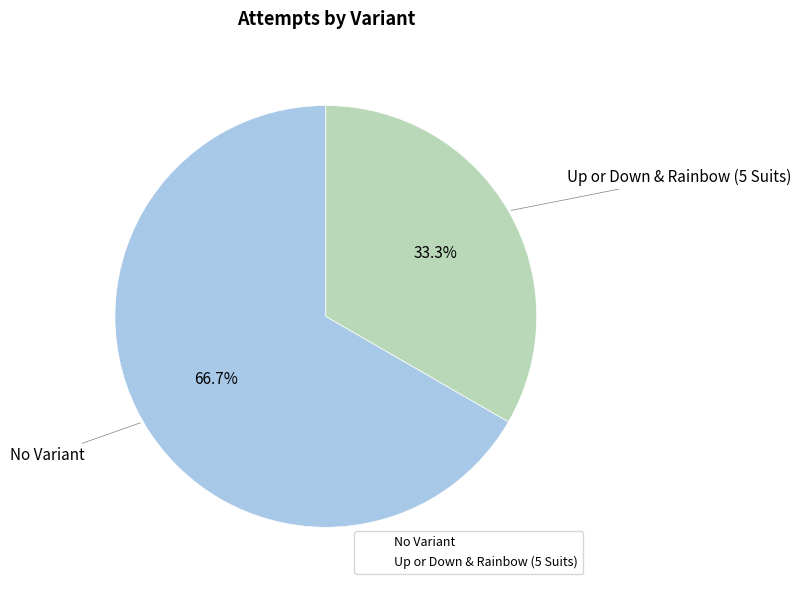

Which category accounts for the majority?

No Variant